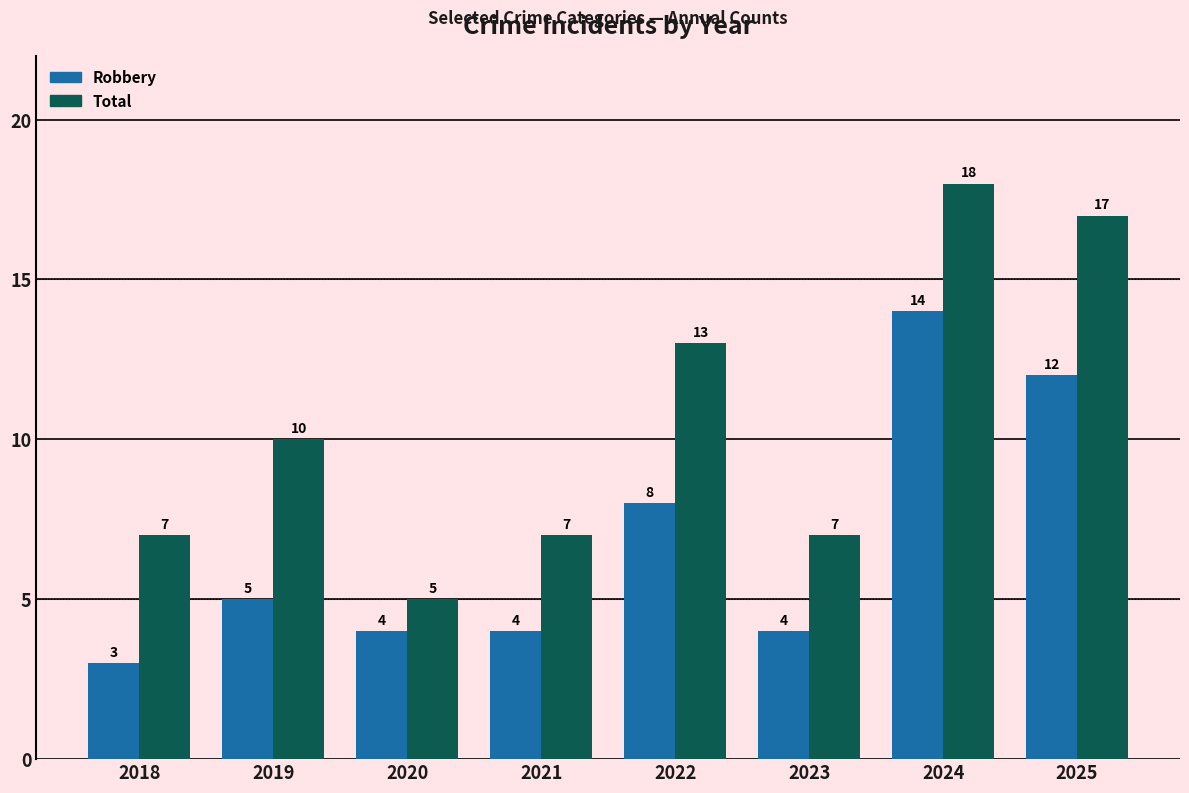

What is the sum of the Total values at 2025 and 2019?

27